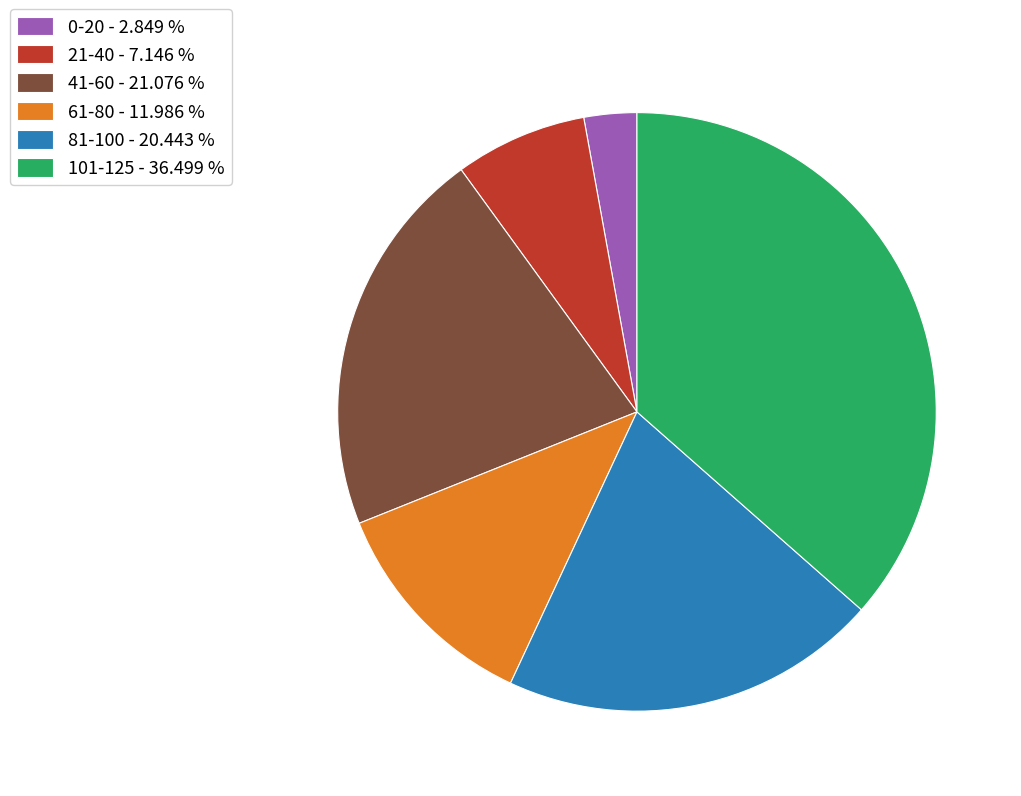

What is the smallest slice in the pie chart?

0-20 - 2.849 %